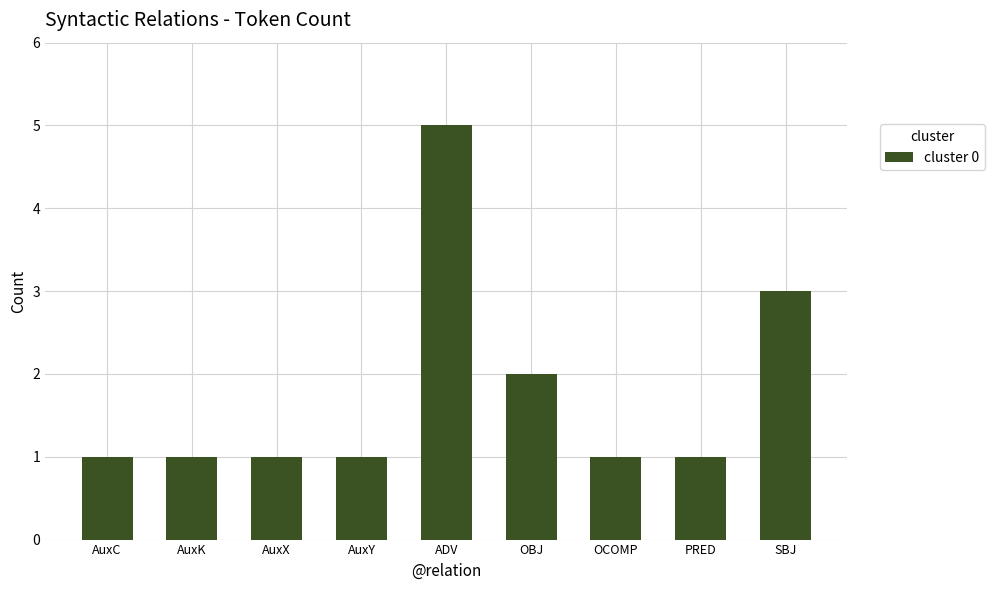

The value at OBJ is 2. True or false?

True